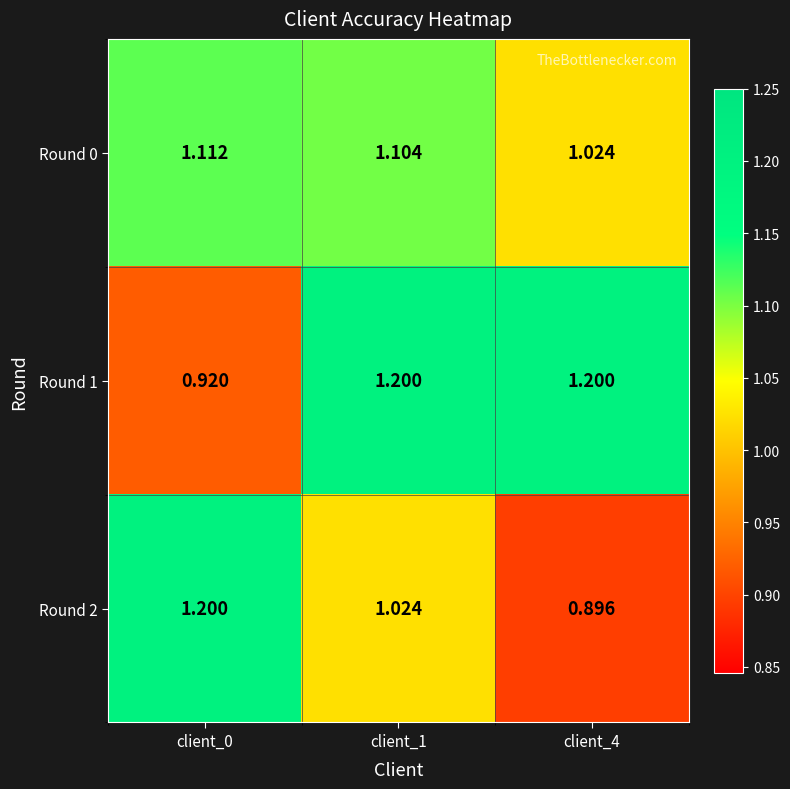

Is the value of Round 1 at client_1 greater than the value of Round 0 at client_4?

Yes